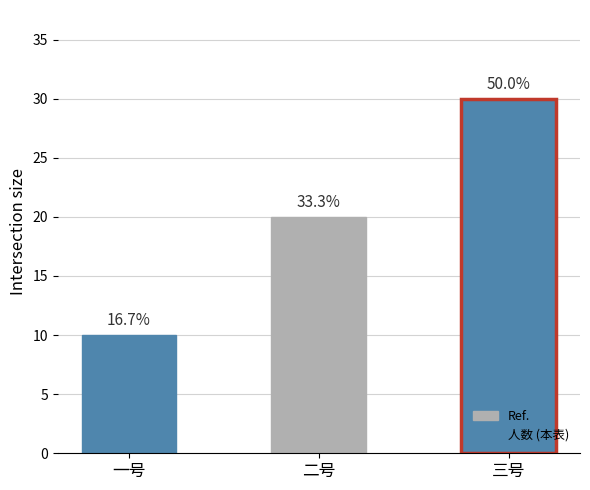

Approximately how many times larger is the value at 二号 compared to 三号?

0.7